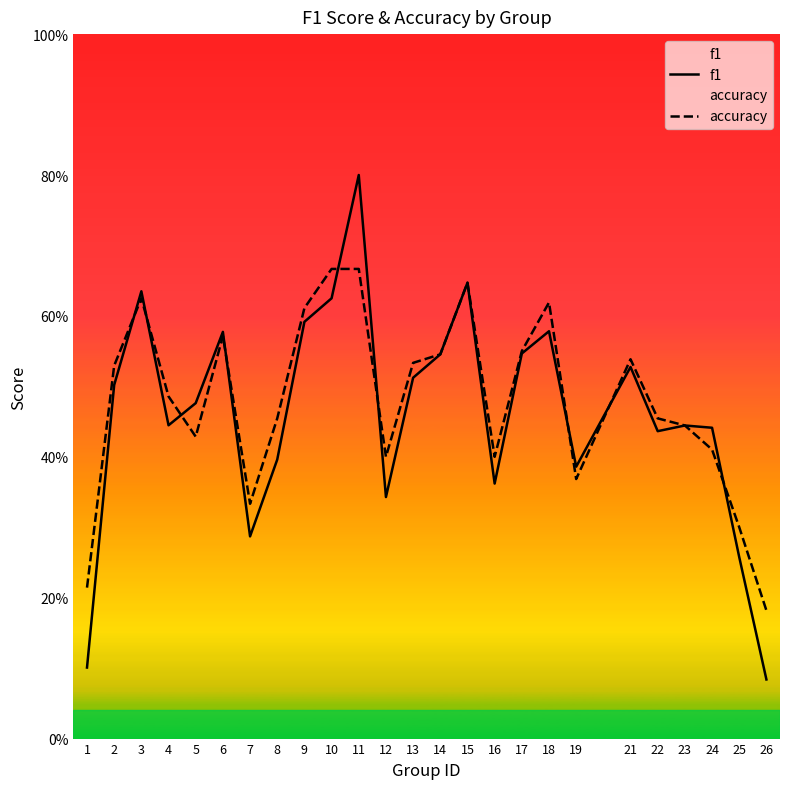

True or false: f1 and accuracy intersect in this chart.

True